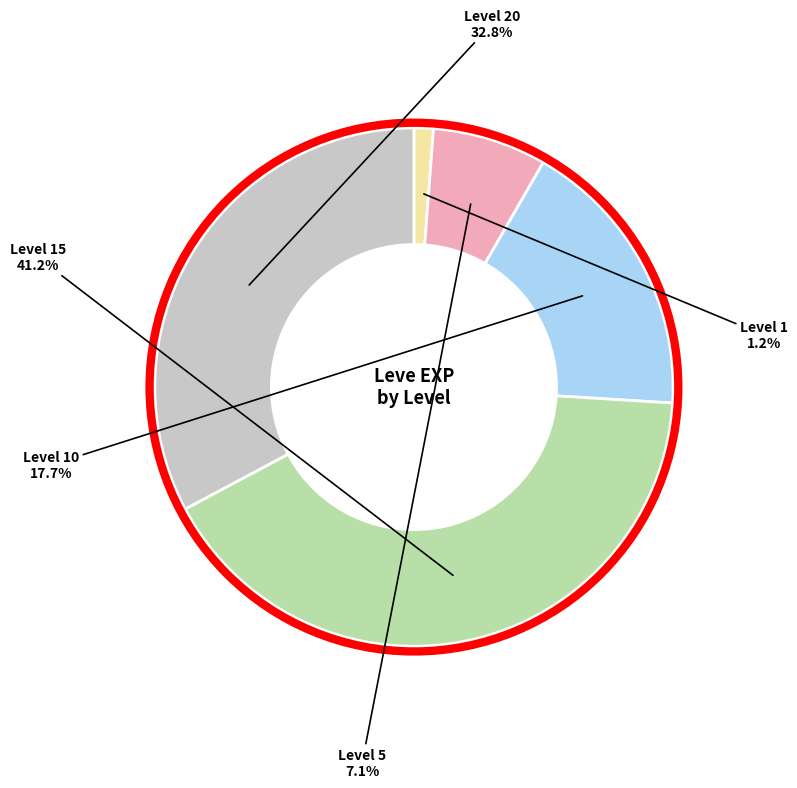

Does any single category account for the majority?

No